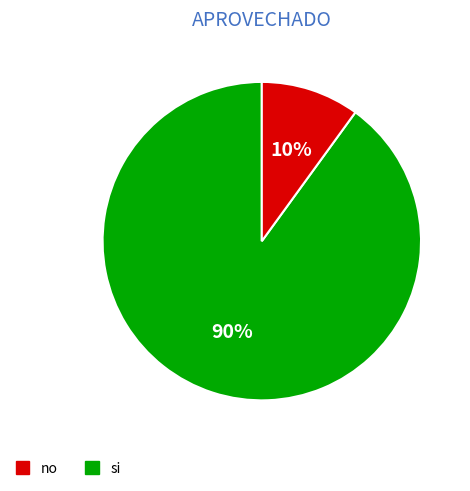

How many segments does this pie chart have?

2